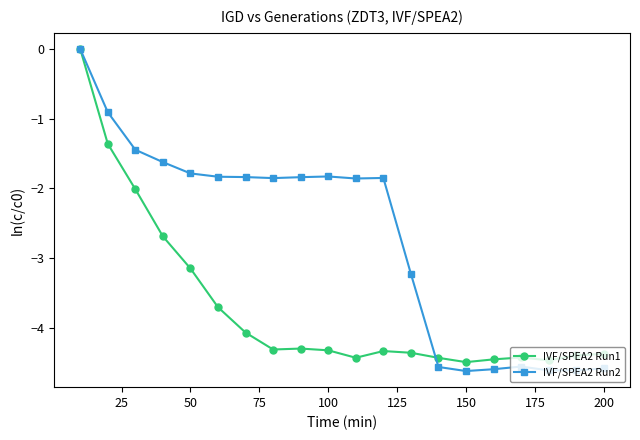

What is the minimum value for IVF/SPEA2 Run2?

-4.6